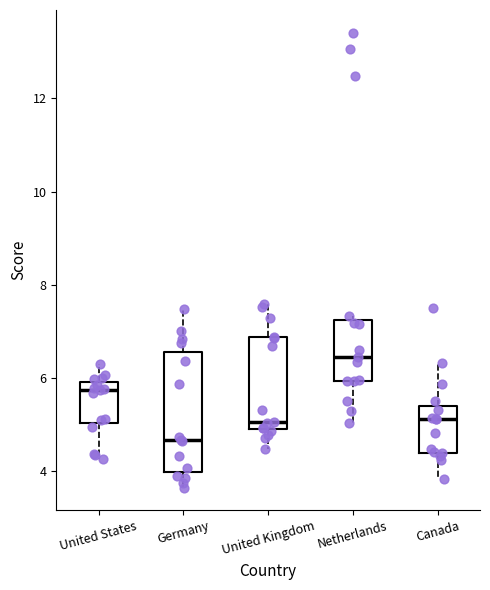

Comparing the boxes themselves (not the whiskers), which one is the tallest?

Germany